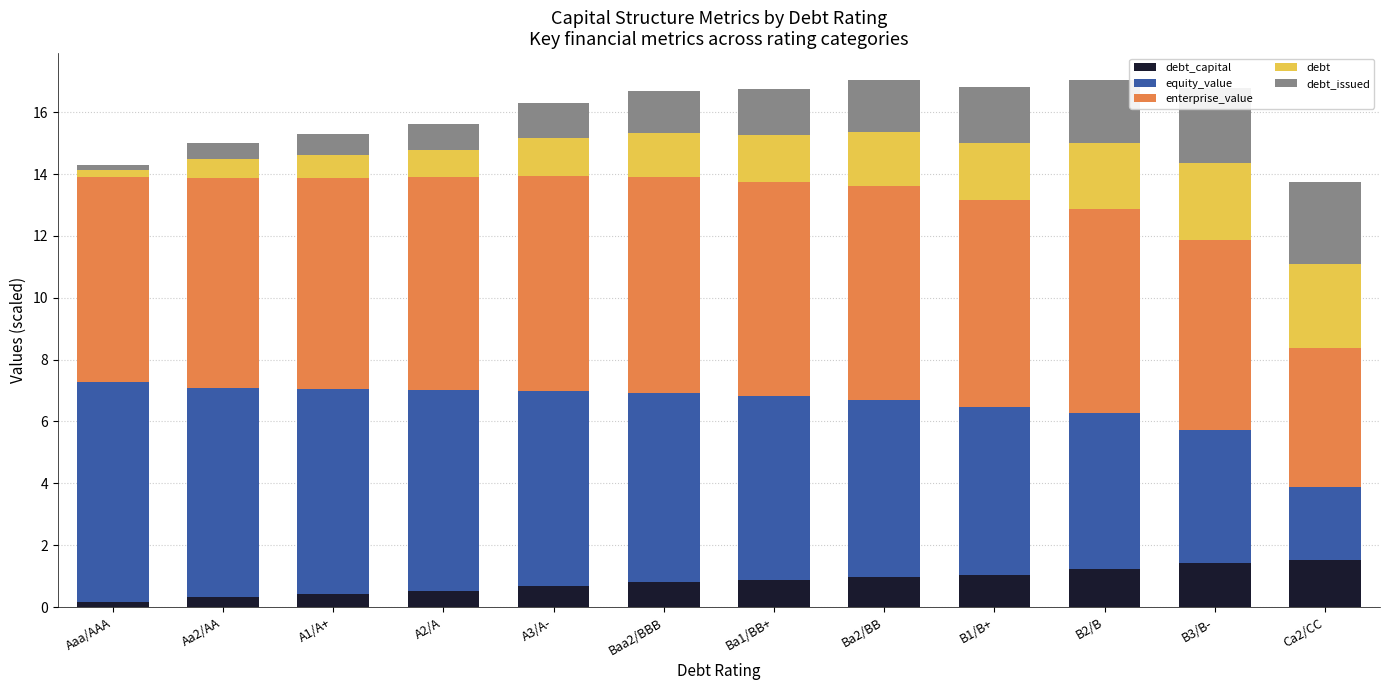

What is the total value across all series at Baa2/BBB?

16.7